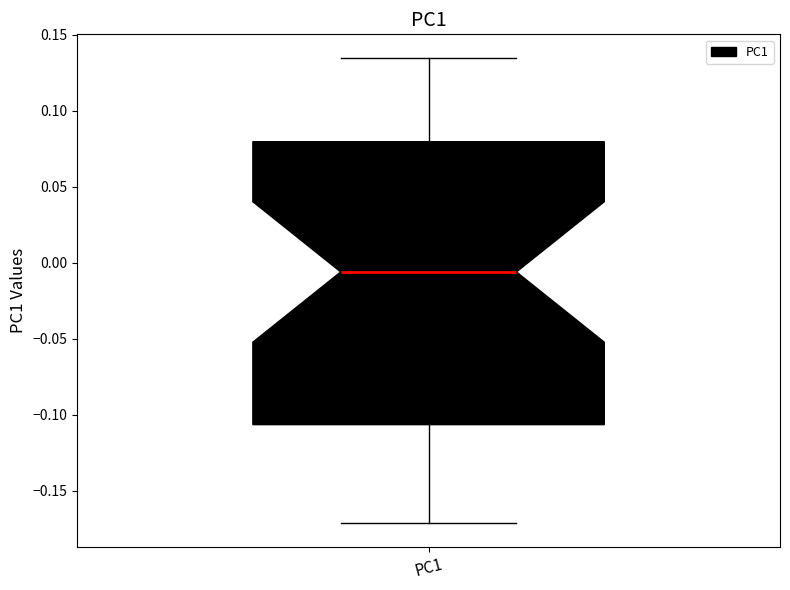

Read this box plot against the y-axis: the position of the median line, the range covered by the box, and the ends of both whiskers. The values are not printed on the chart, so give them approximately, as read against the axis.

median -0.005, box -0.105 to 0.080, whiskers -0.170 to 0.135